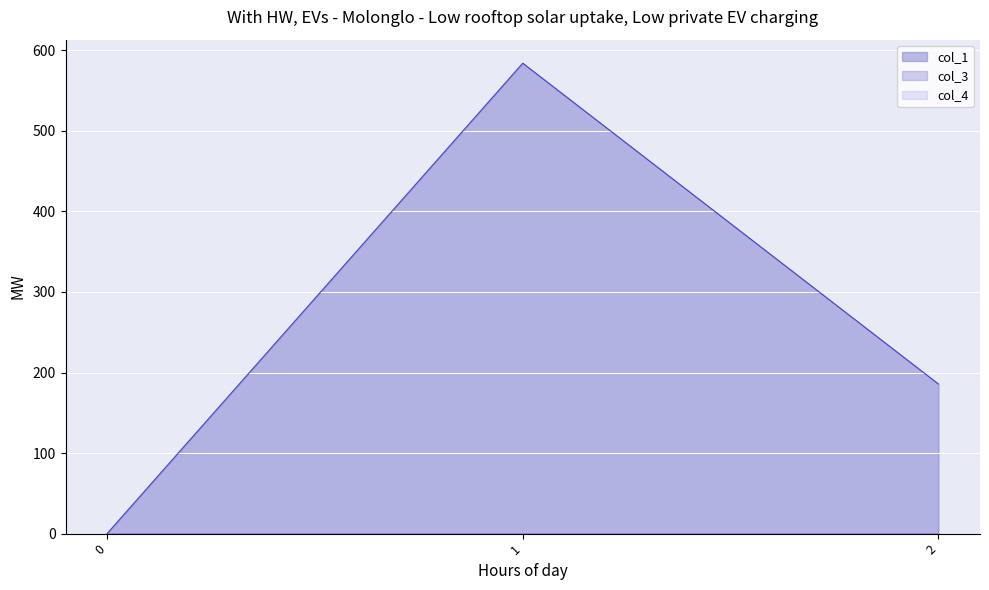

List the series in order of their peak value, lowest first.

col_3, col_4, col_1